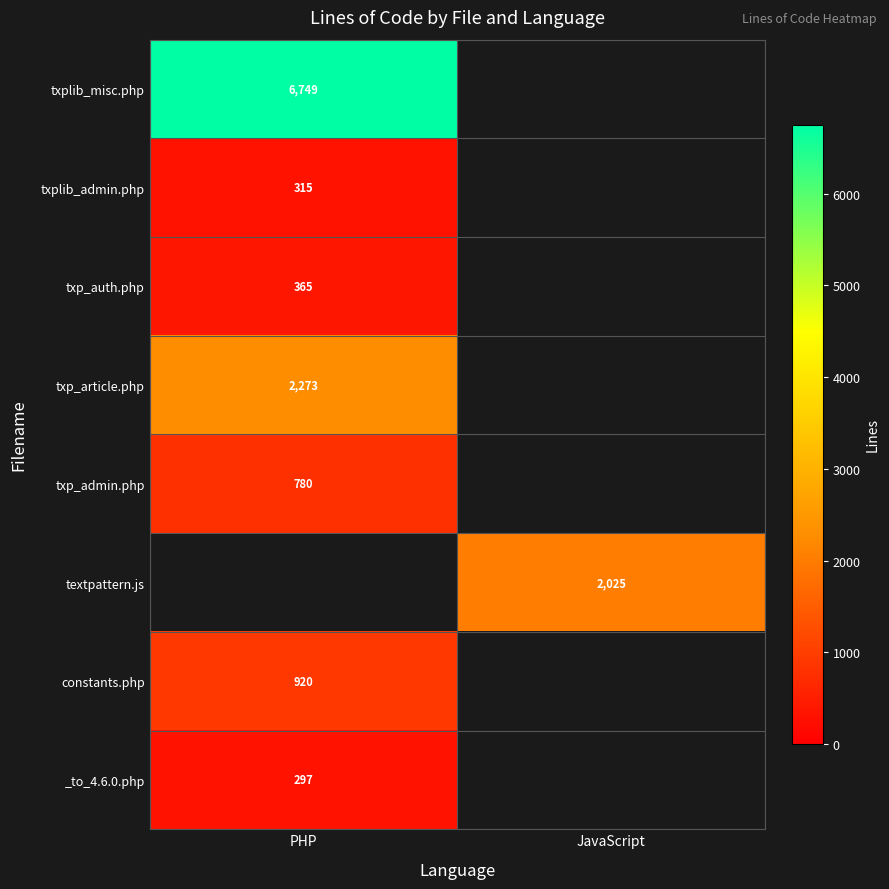

True or false: constants.php has a value of 208 at PHP.

False